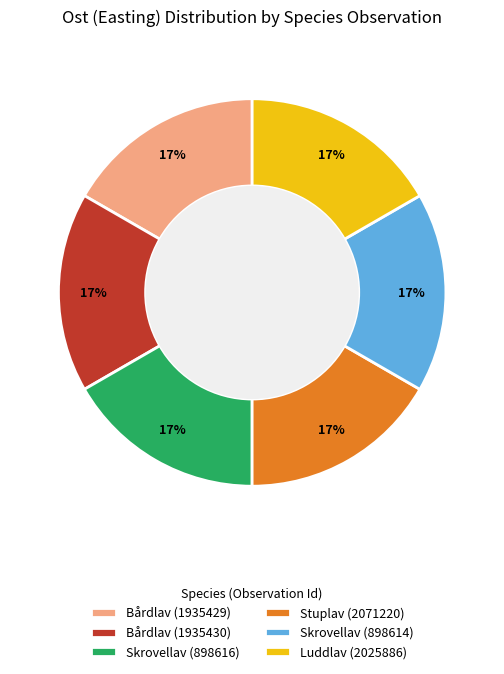

True or false: Luddlav (2025886) accounts for 31% of the total.

False